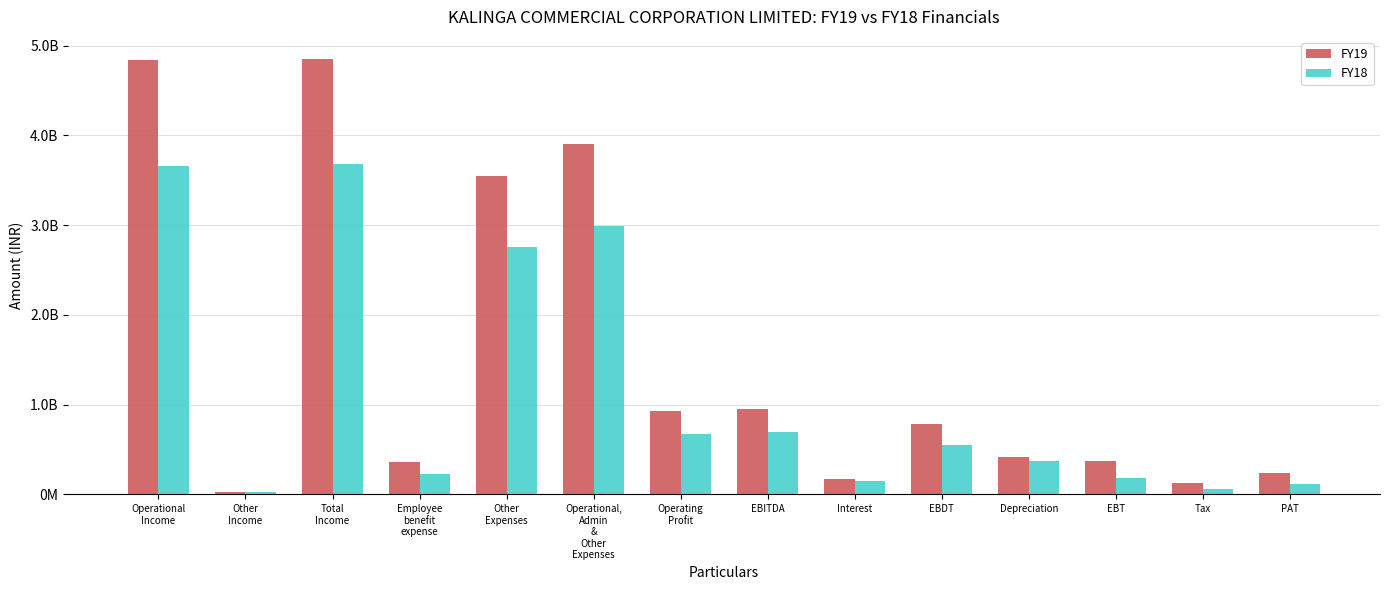

What is the sum of all FY19 values?

21494137780